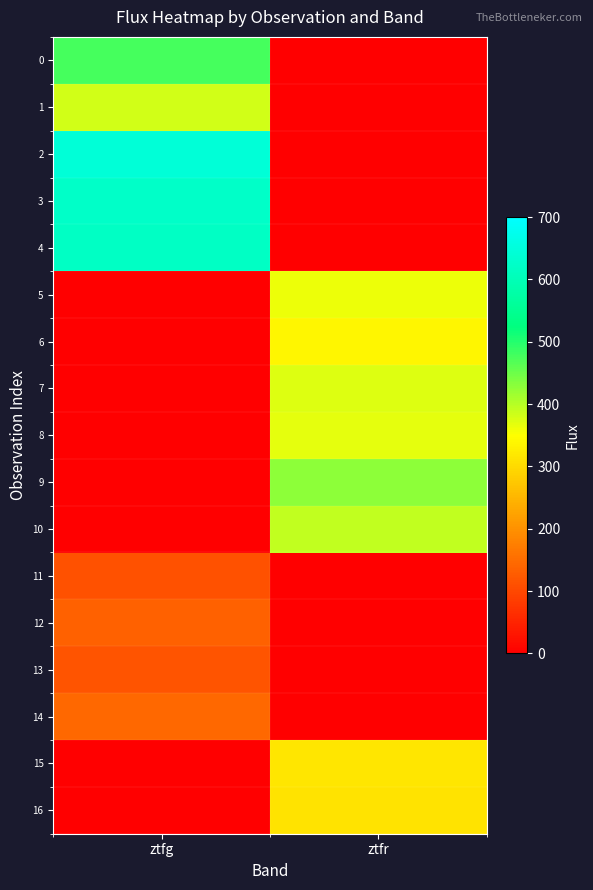

What is the difference between the highest and lowest values at ztfg?

645.2